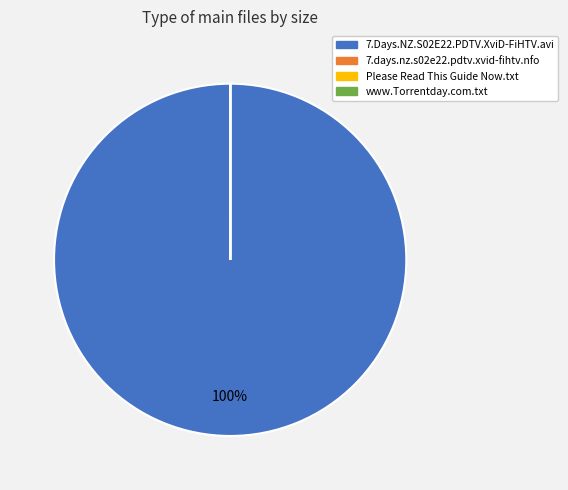

What is the largest slice in the pie chart?

7.Days.NZ.S02E22.PDTV.XviD-FiHTV.avi